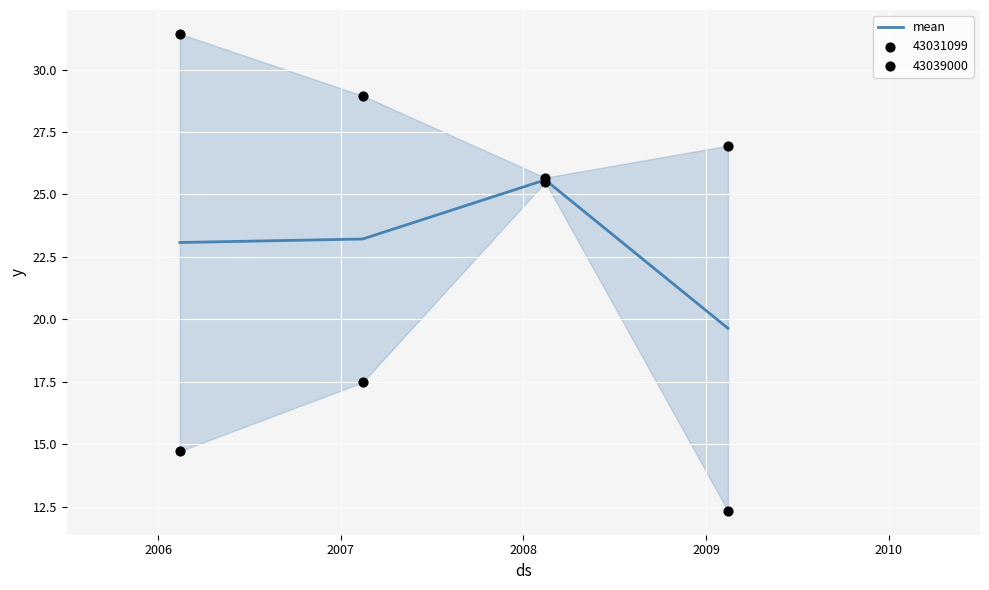

In mean, how many points are higher than both neighbors (excluding endpoints)?

1